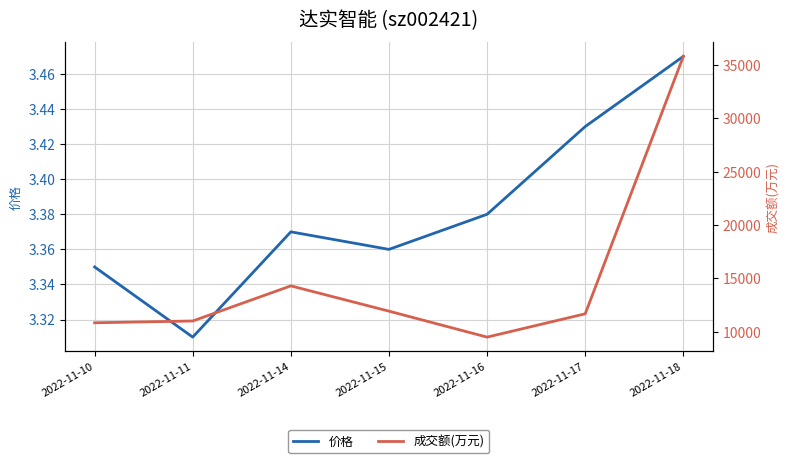

Which series has the largest range (max minus min)?

成交额(万元)